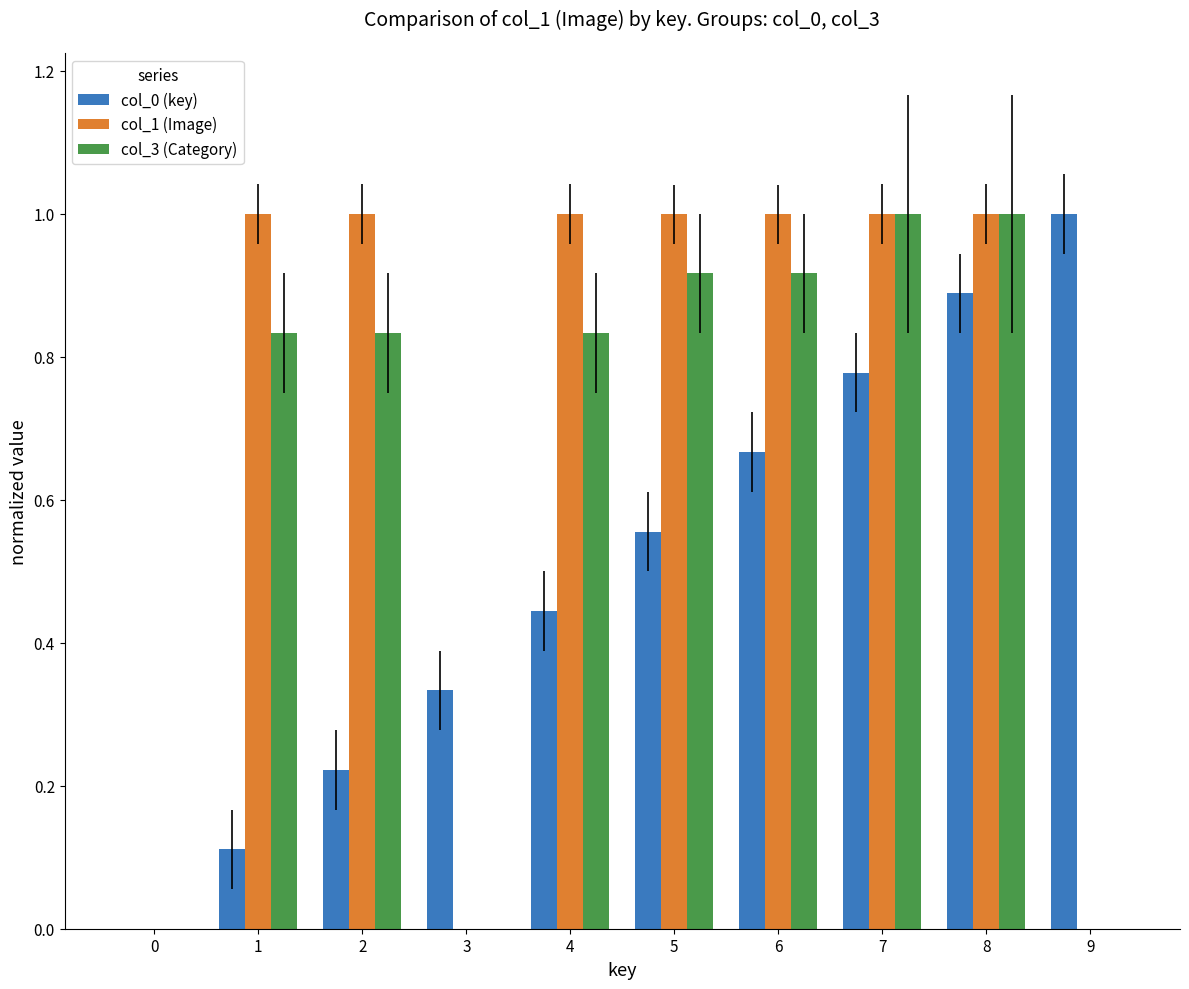

Which series changed the most between 2 and 7?

col_0 (key)